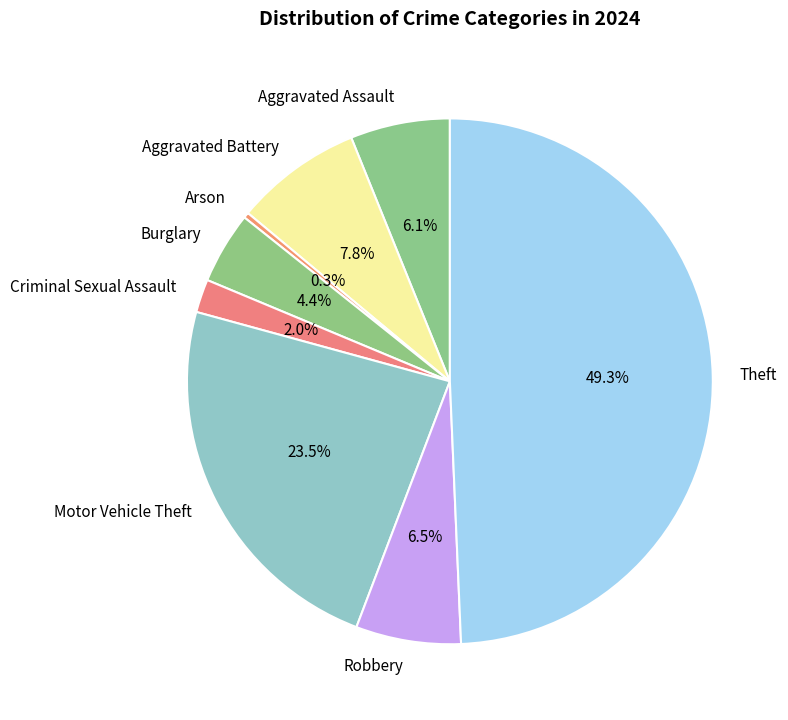

Is it true that Motor Vehicle Theft is 34% of the pie?

False